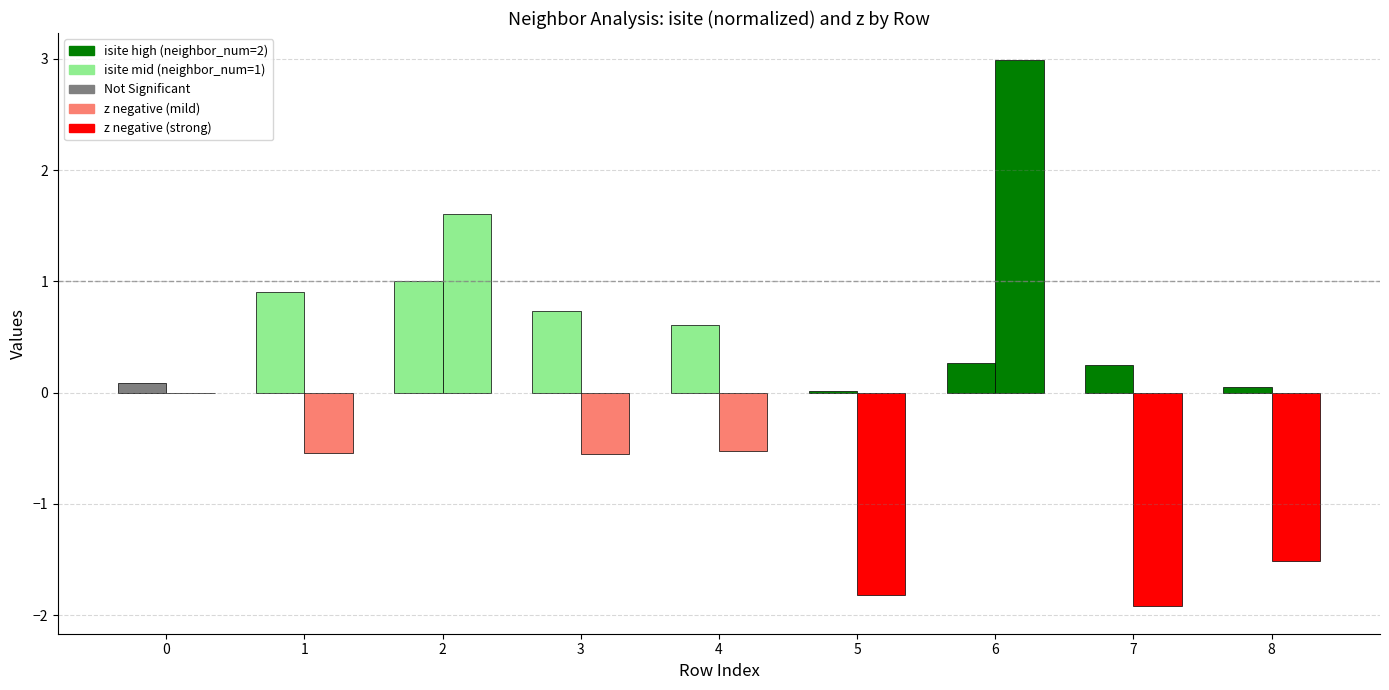

Are the bars horizontal?

No